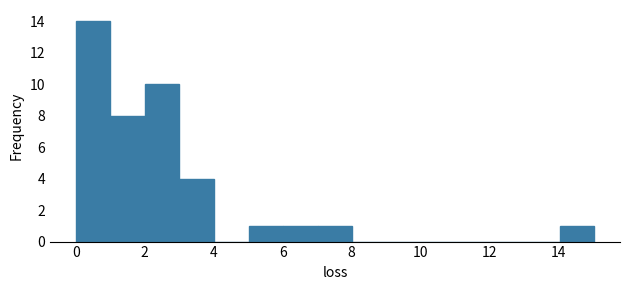

How tall is the bar that spans 7 to 8 on the x-axis? Neither the bar edges nor the heights are printed on the chart, so give them approximately, as read against the axes.

1